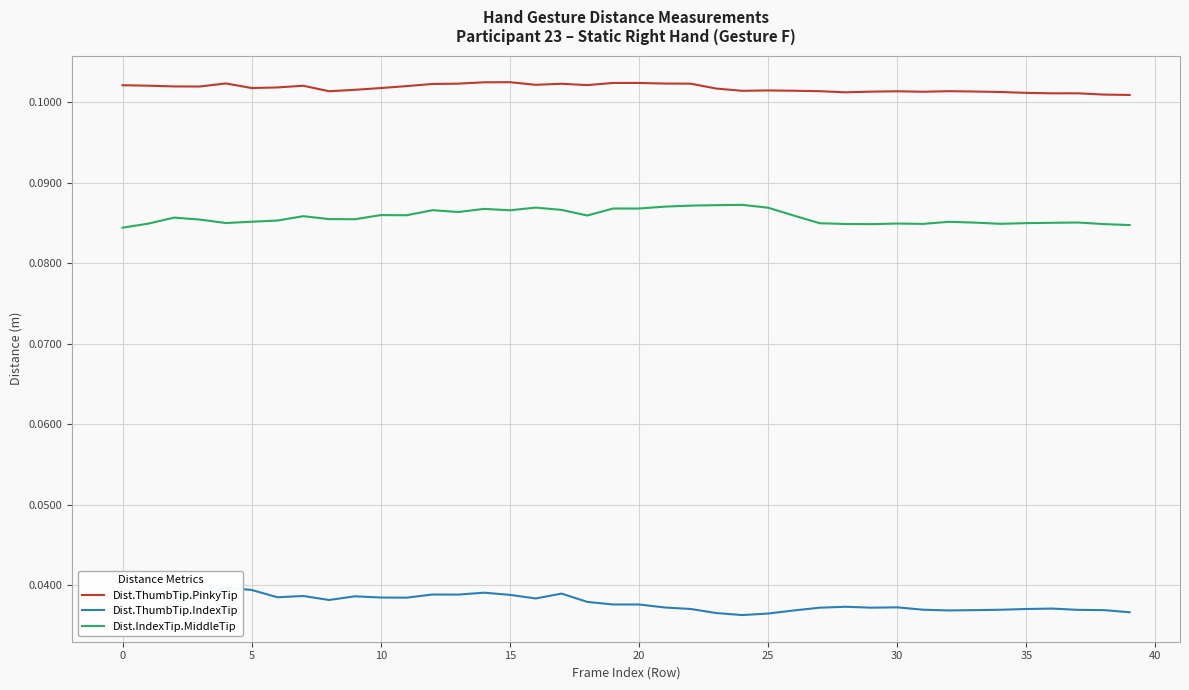

True or false: Dist.IndexTip.MiddleTip has a value of 0.0 at 15.

False